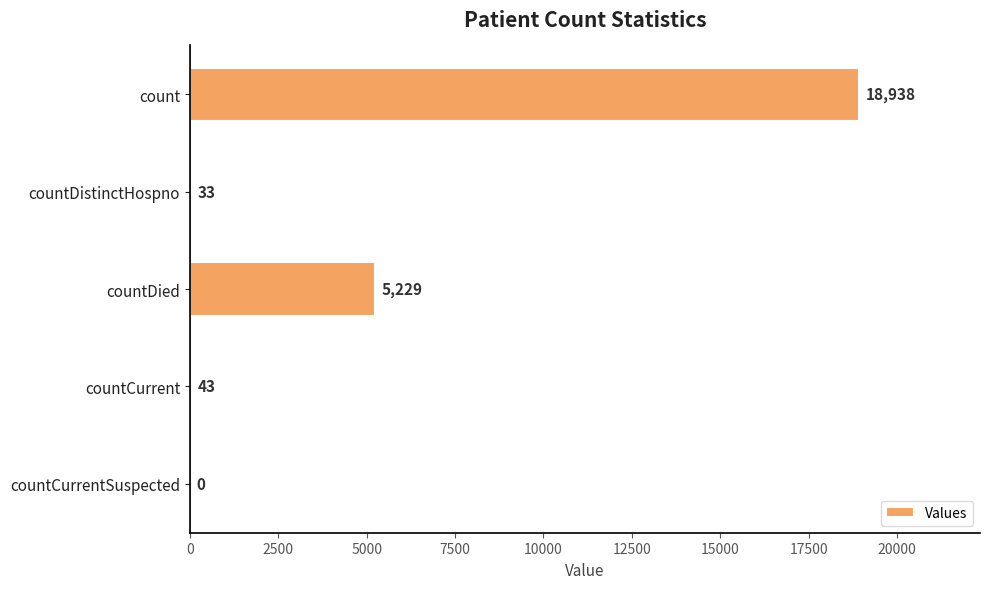

How many values are above zero?

4